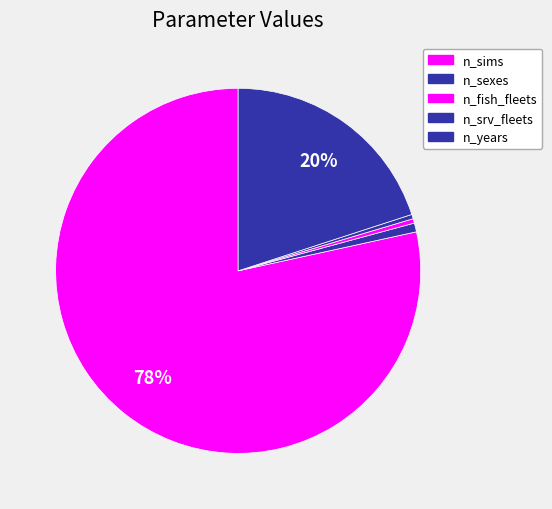

How many segments does this pie chart have?

5